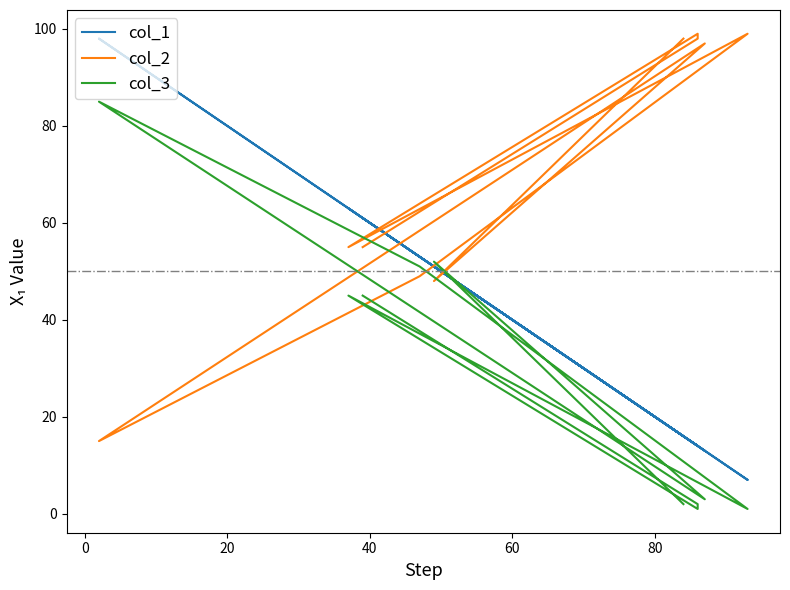

Where does the col_1 series first go above 51?

40